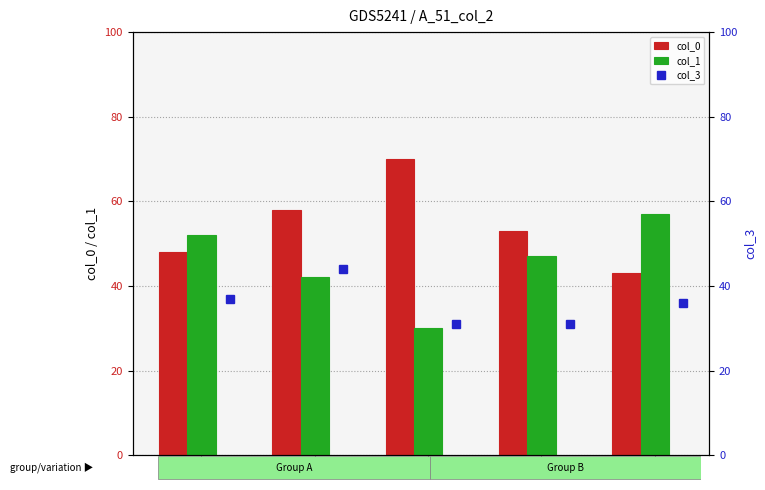

List the series in order of their overall mean, highest first.

col_0, col_1, col_3